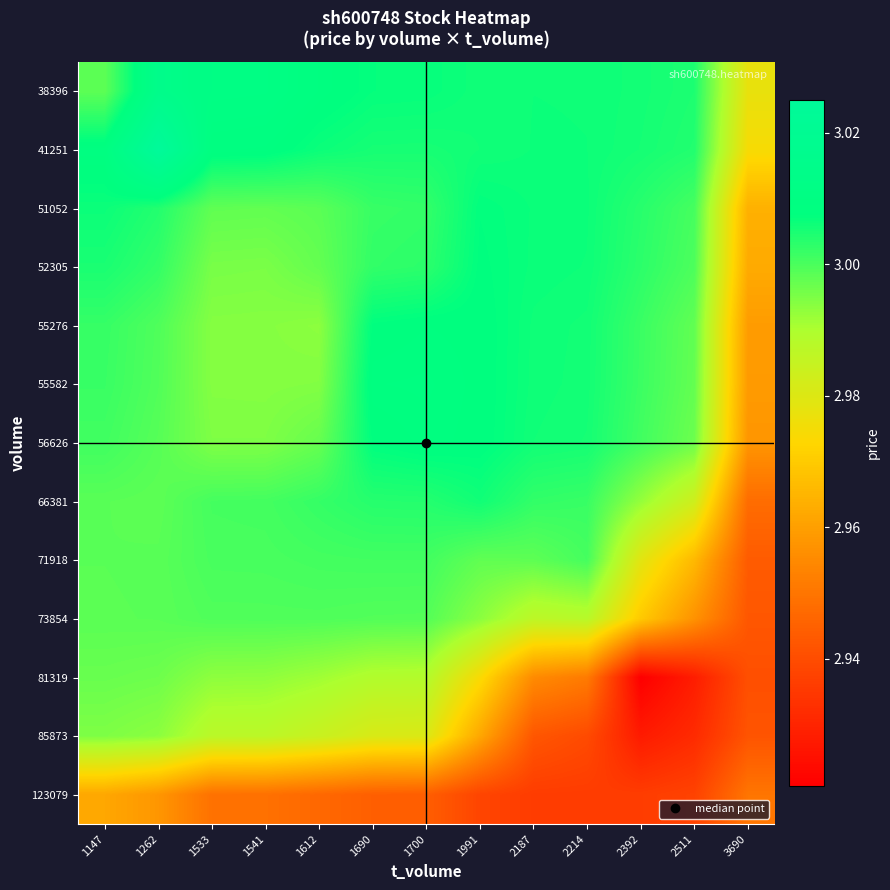

List the series in order of their peak value, lowest first.

123079, 85873, 81319, 73854, 71918, 66381, 51052, 52305, 55276, 56626, 55582, 38396, 41251